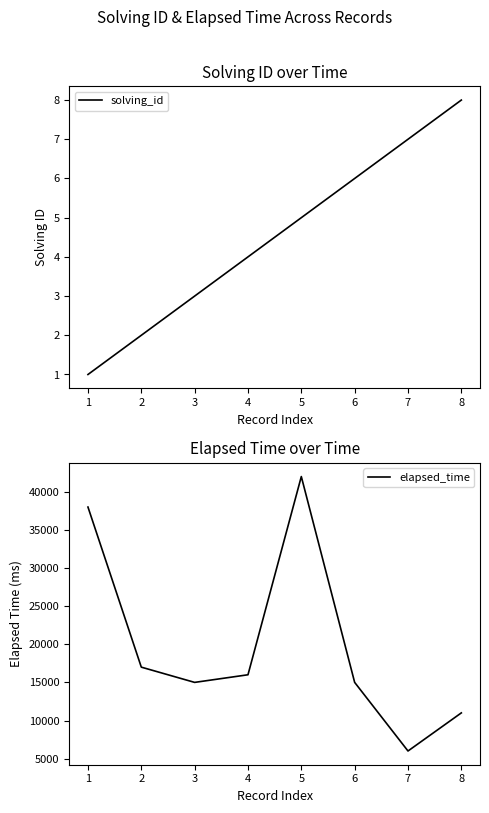

True or false: solving_id and elapsed_time intersect in this chart.

False